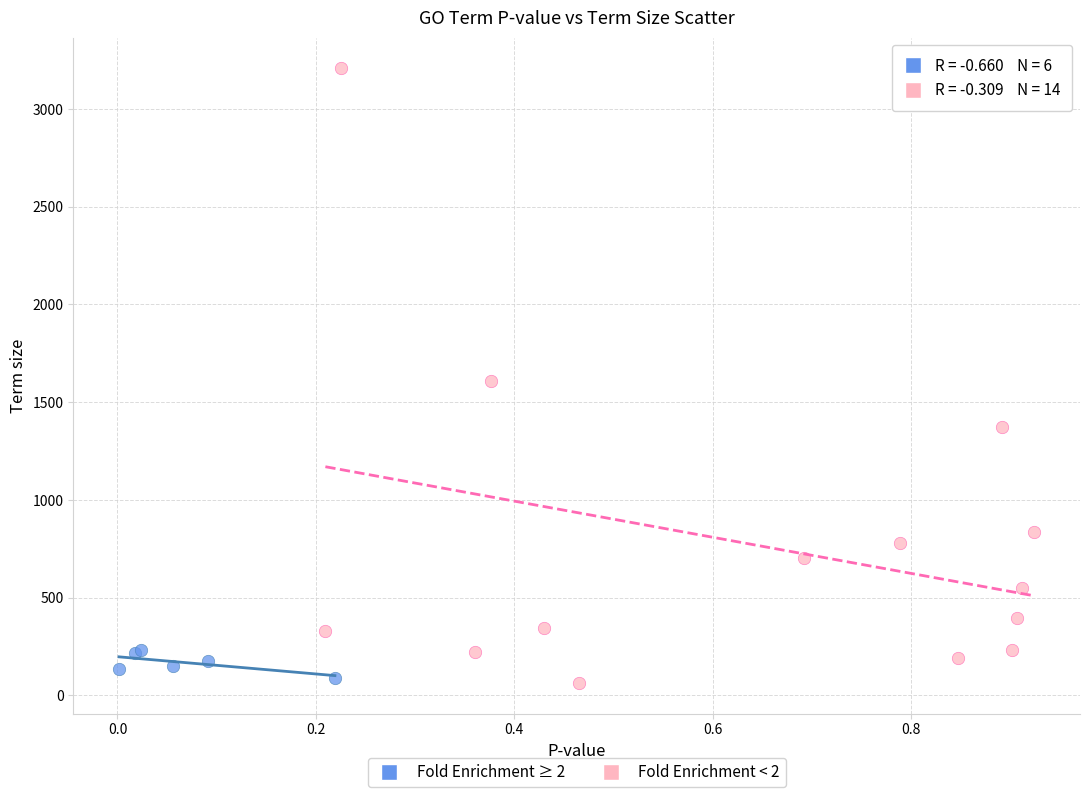

Which series has the largest Y range (max minus min)?

Fold Enrichment < 2